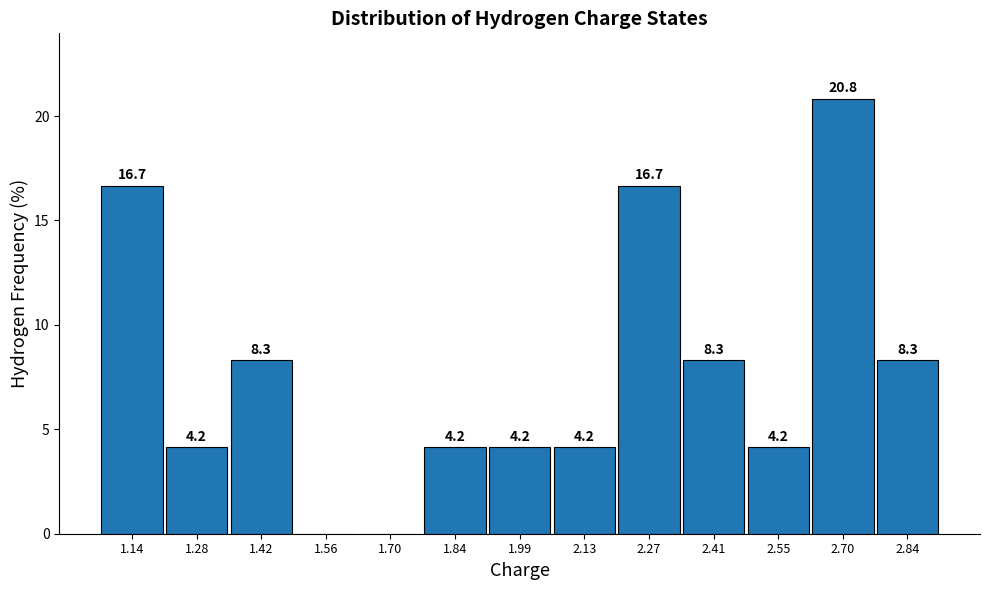

Which range on the x-axis has the tallest bar?

2.62 to 2.76